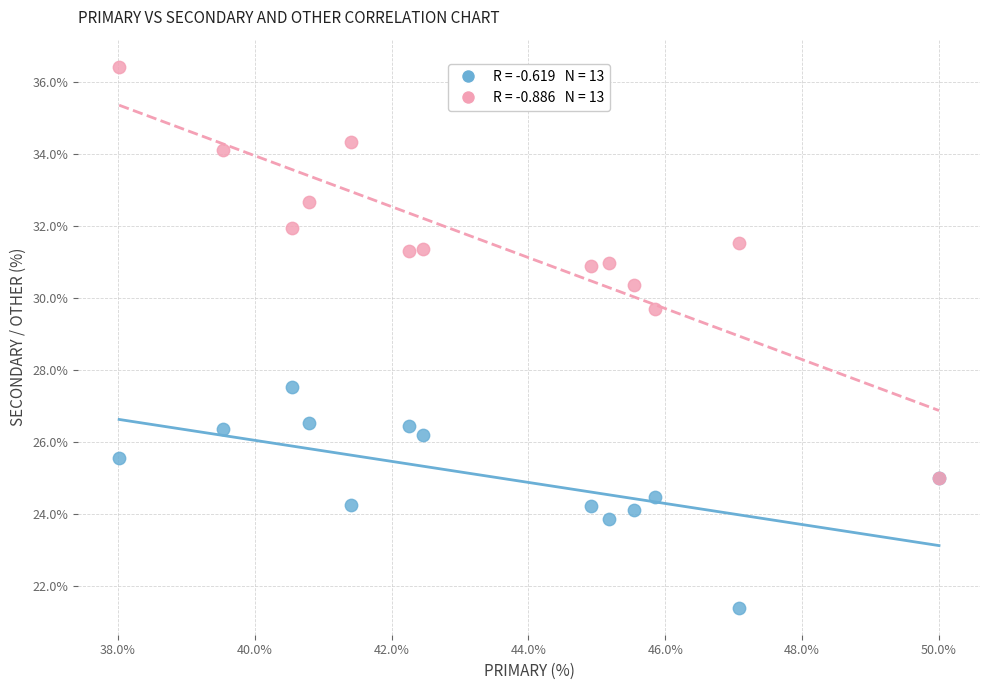

Across all series, what Y value is closest to 28?

27.5